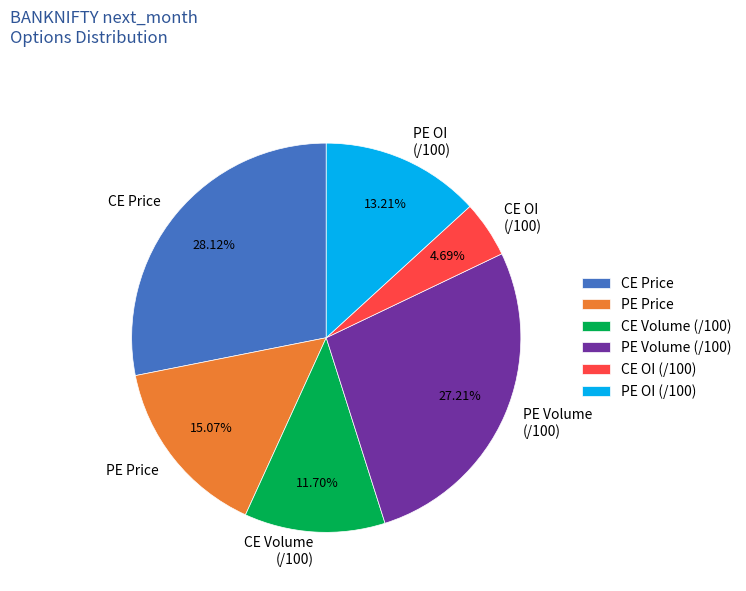

To the nearest percent, what is the average slice percentage?

17%